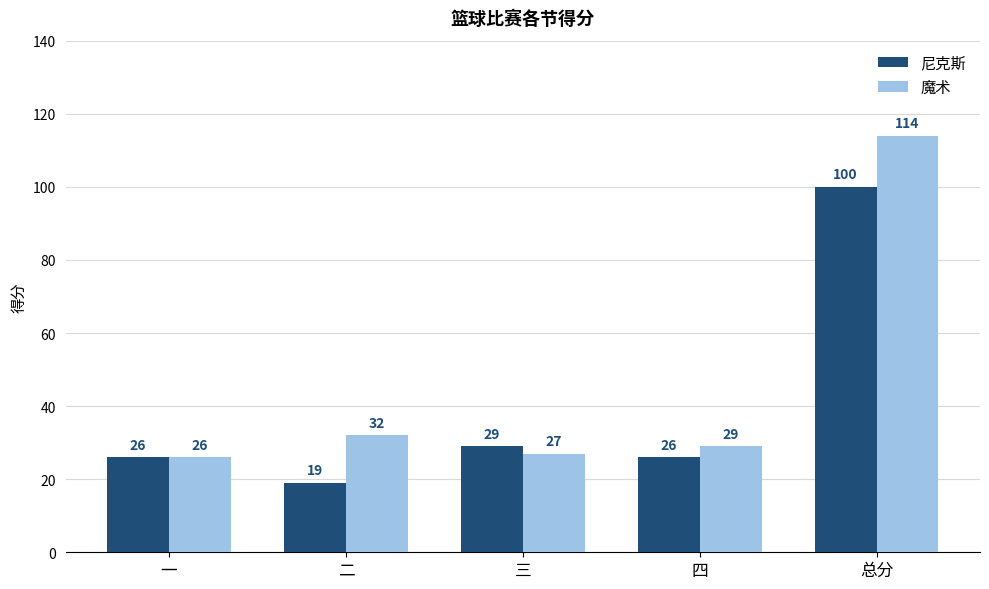

At which label is 尼克斯 closest to 59?

三